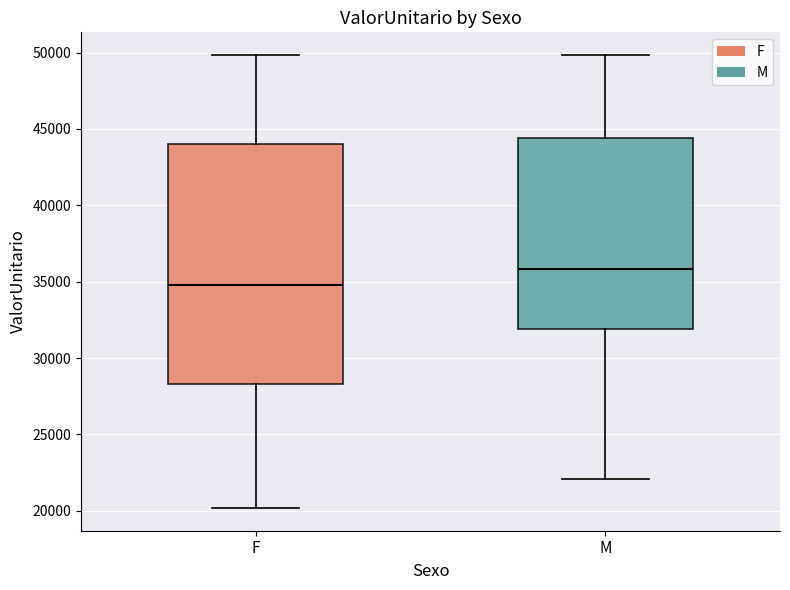

Reading left to right, read every box against the y-axis: the position of its median line, the range the box covers, and the ends of its whiskers. The values are not printed on the chart, so give them approximately, as read against the axis.

F: median 35000, box 28500 to 44000, whiskers 20000 to 50000
M: median 36000, box 32000 to 44500, whiskers 22000 to 50000